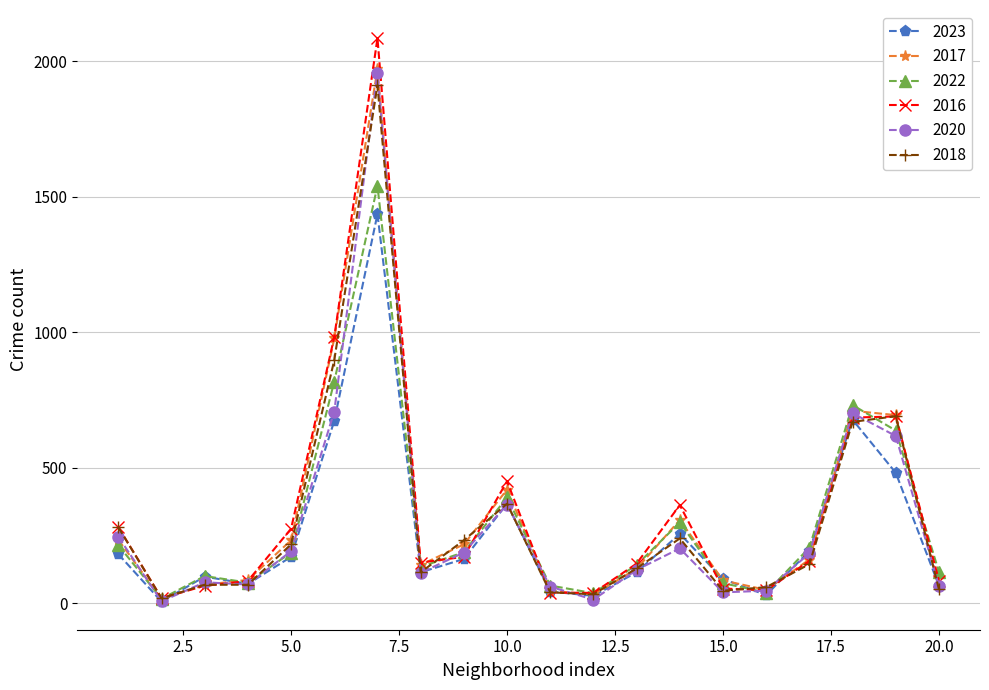

True or false: 2023 and 2018 intersect in this chart.

True